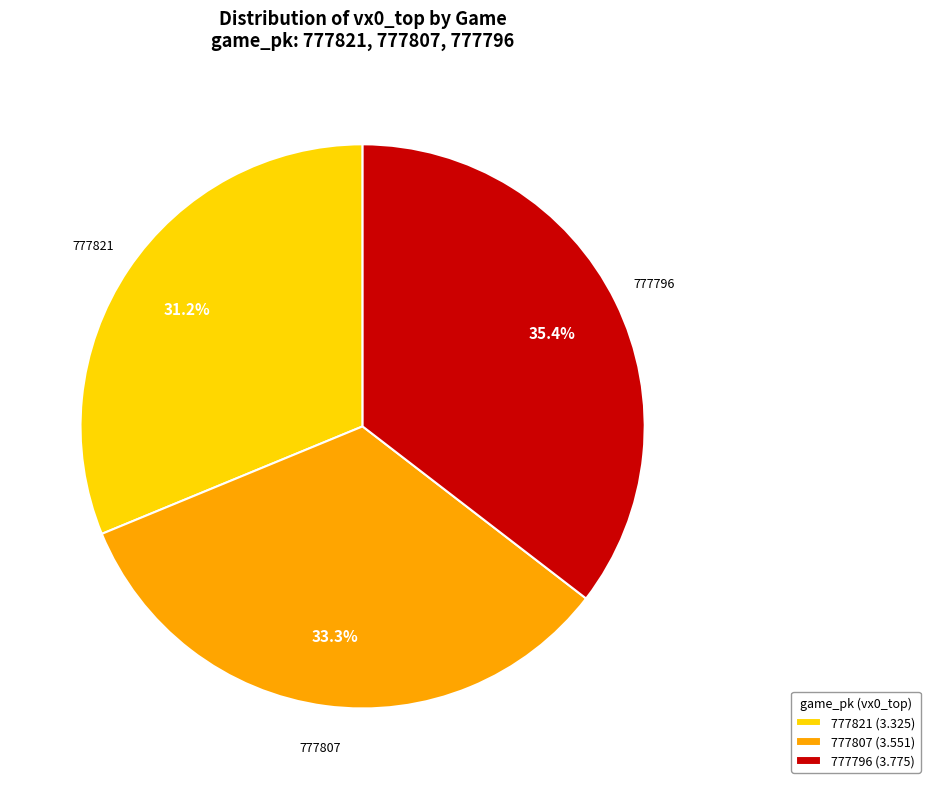

What is the largest slice in the pie chart?

777796